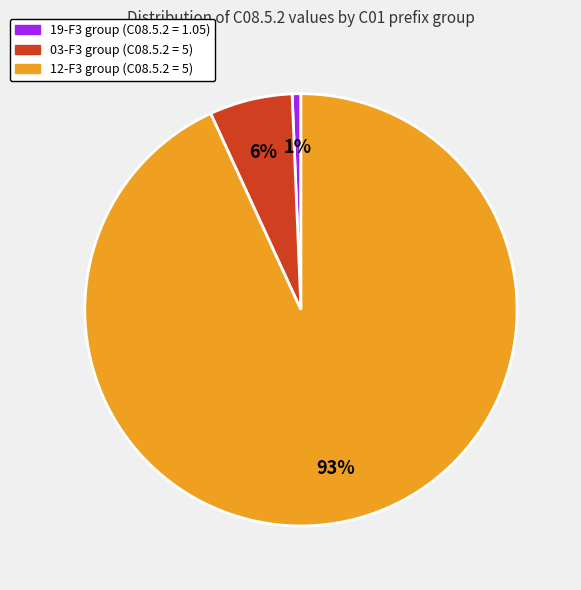

How many slices are in this pie chart?

3